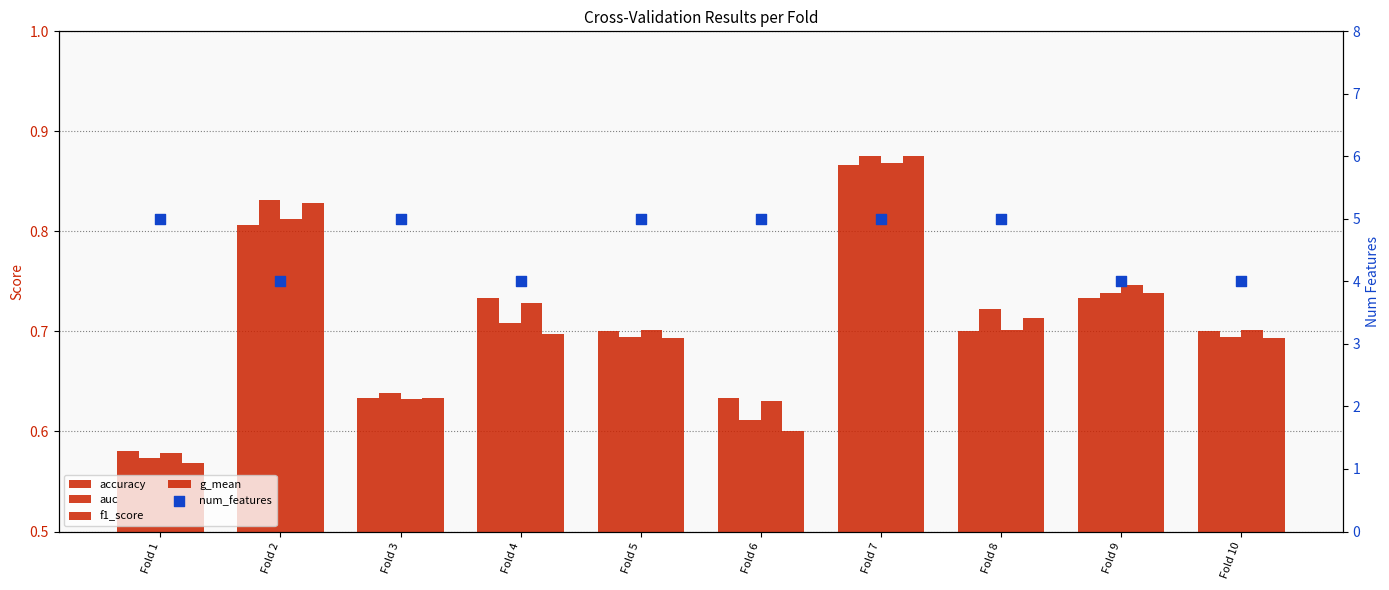

What are all the series names shown in the legend?

accuracy, auc, f1_score, g_mean, num_features